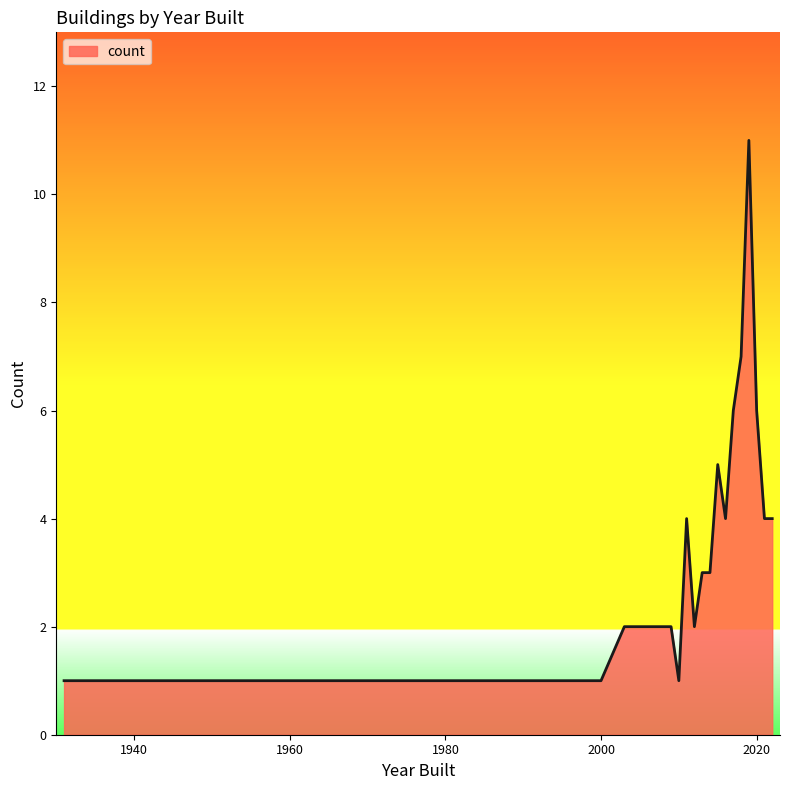

What is the difference between the maximum and minimum values?

10